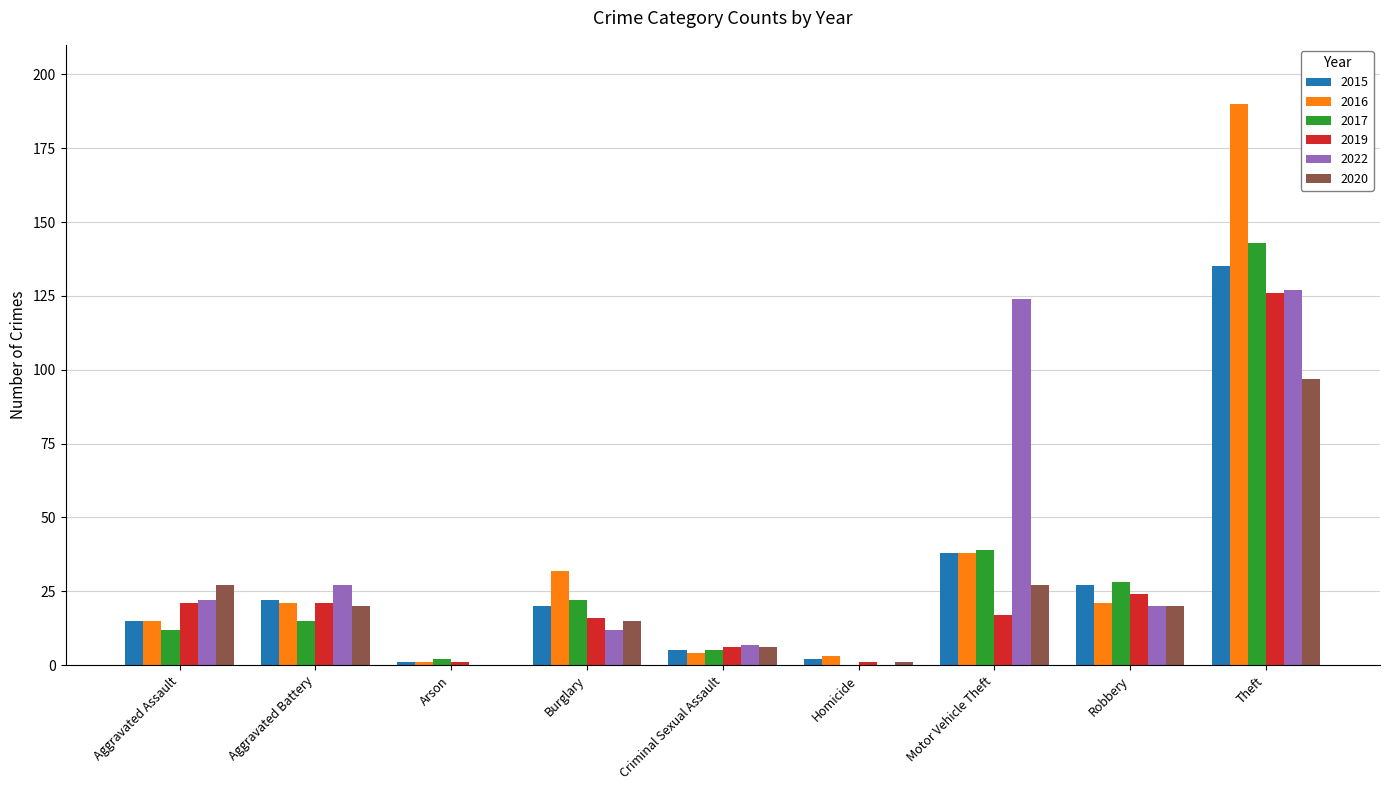

Where does the 2020 series first go above 20?

Aggravated Assault